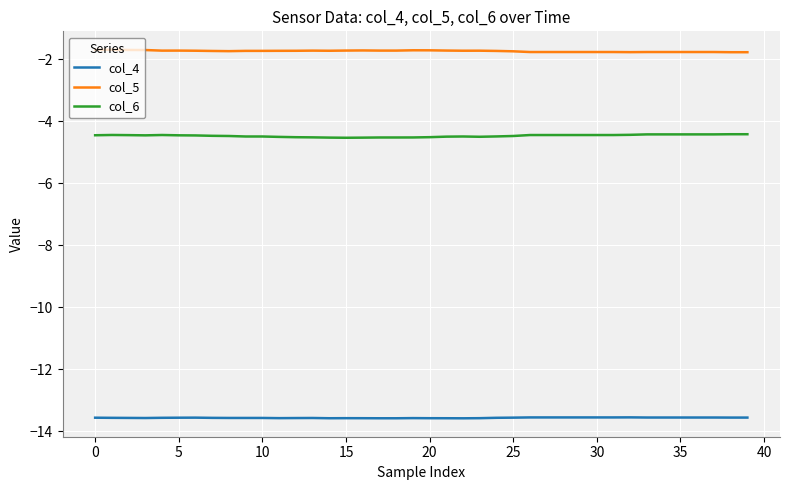

List the series in order of their peak value, lowest first.

col_4, col_6, col_5